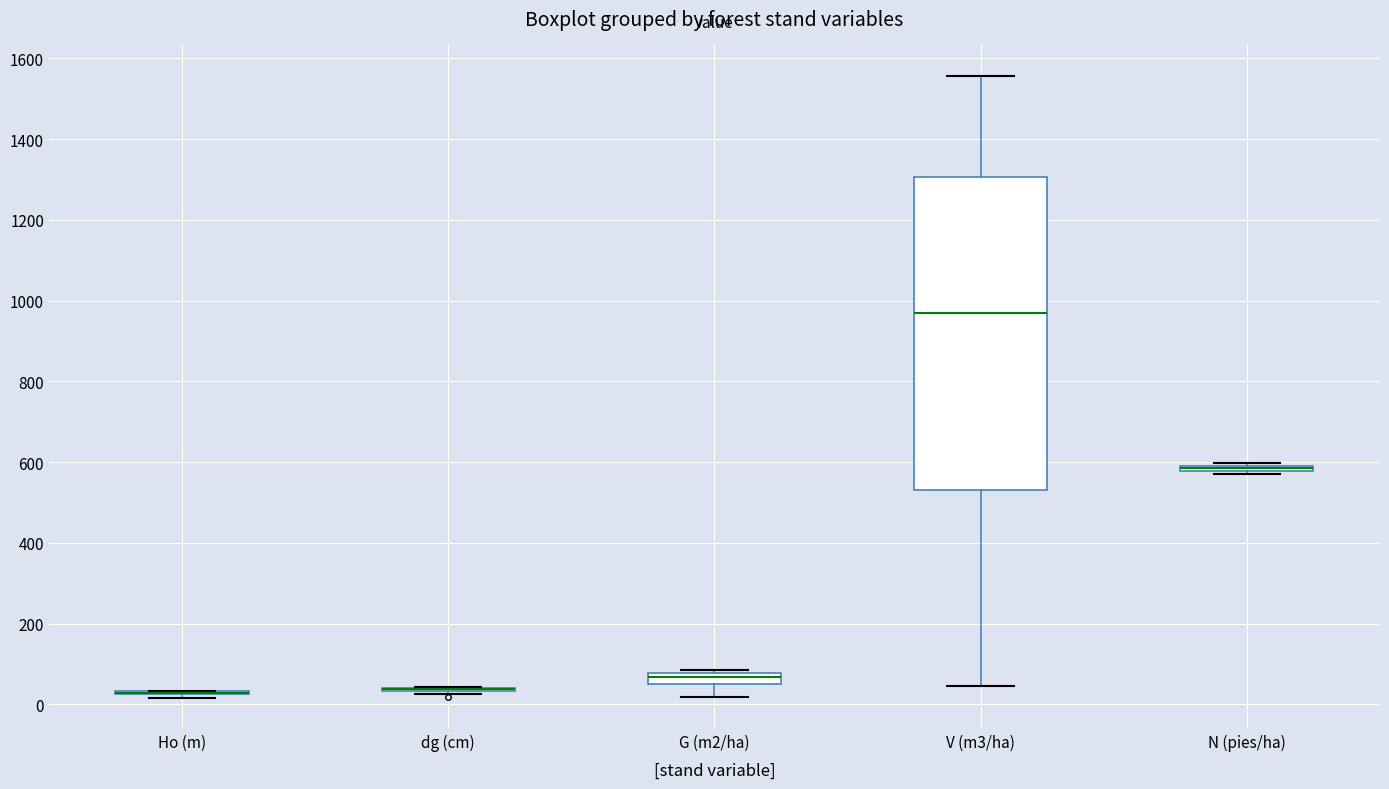

Which box is the tallest, from its lower edge to its upper edge?

V (m3/ha)